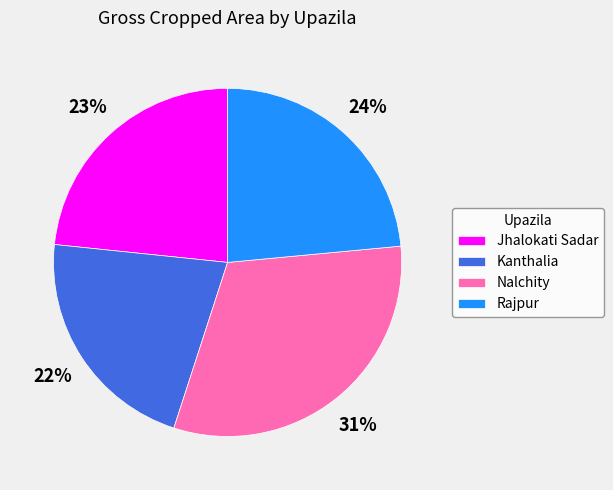

What is the largest slice in the pie chart?

Nalchity